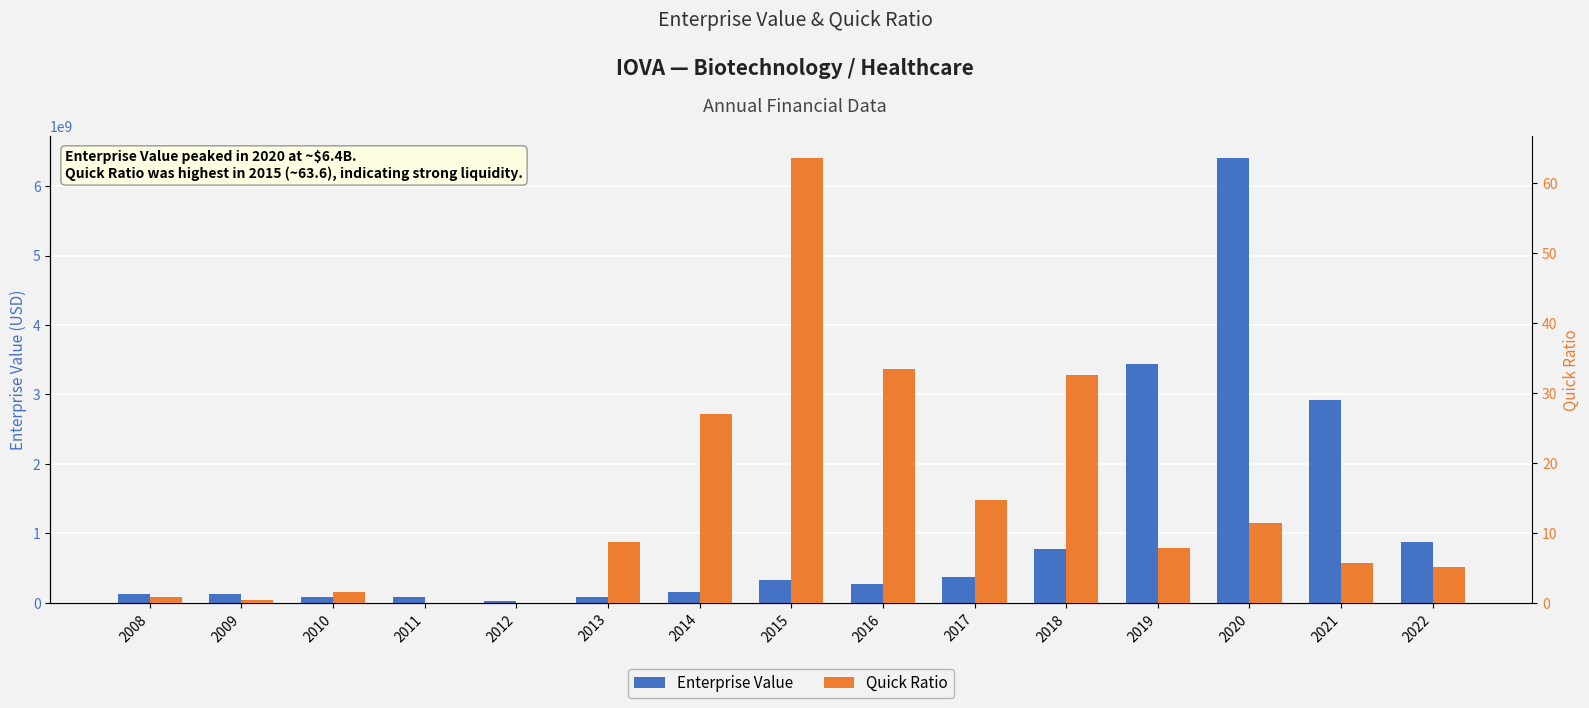

Which series changed the most between 2010 and 2013?

Enterprise Value